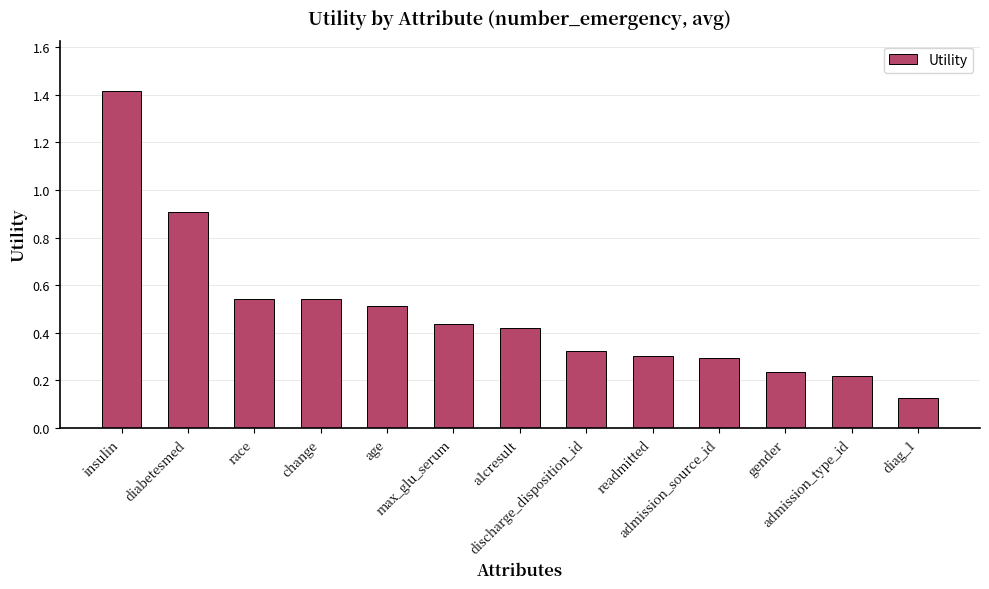

What is the sum of the values at diabetesmed and age?

1.4